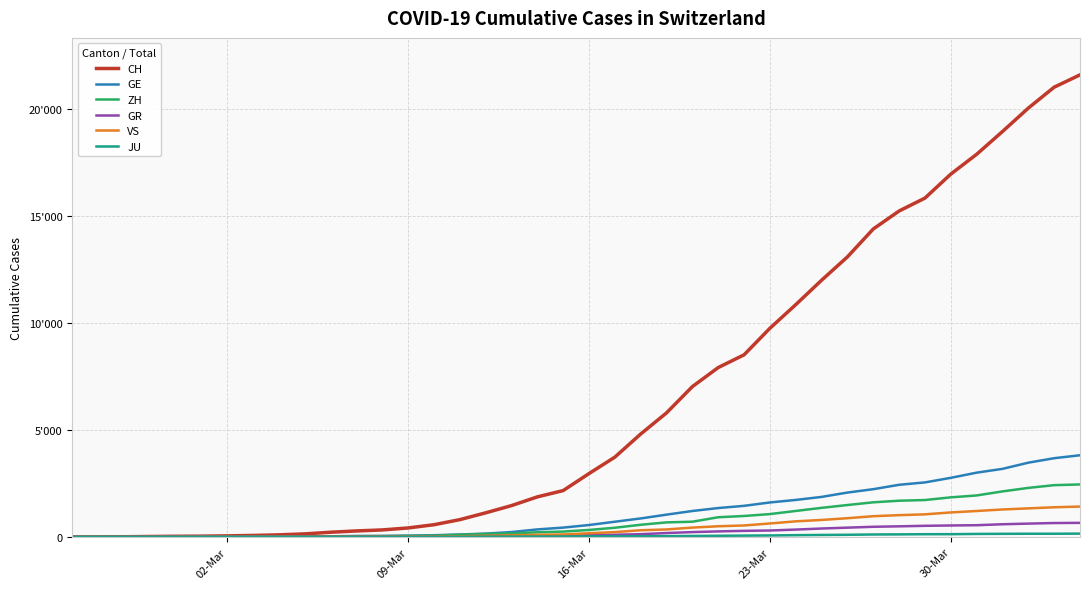

Does the chart have visible grid lines?

Yes